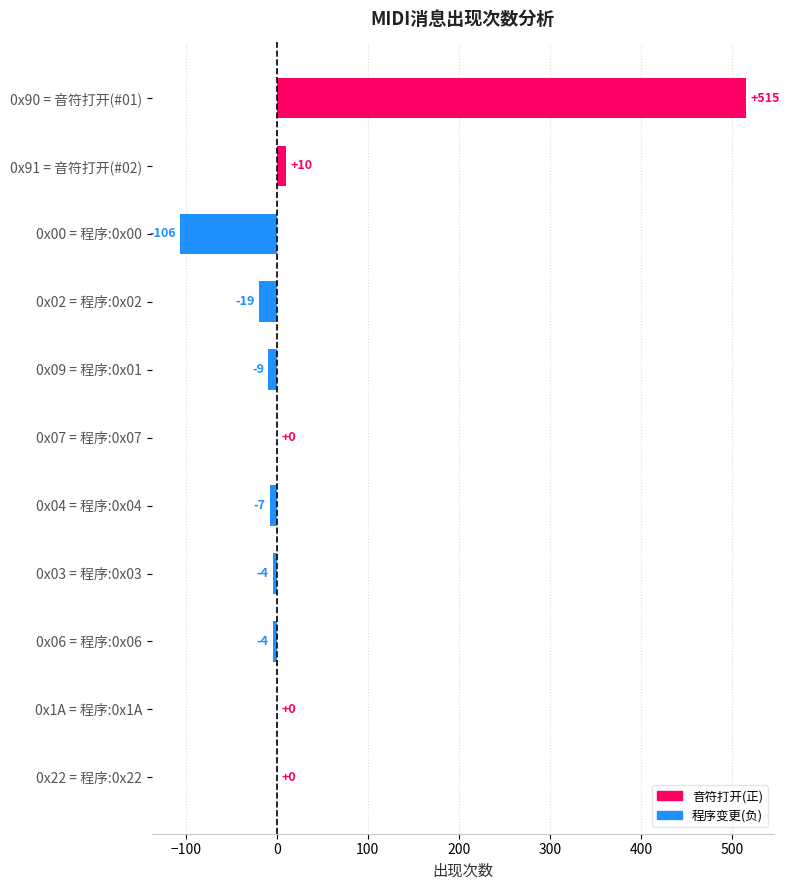

Which has a higher value, 0x07 = 程序:0x07 or 0x00 = 程序:0x00?

0x07 = 程序:0x07